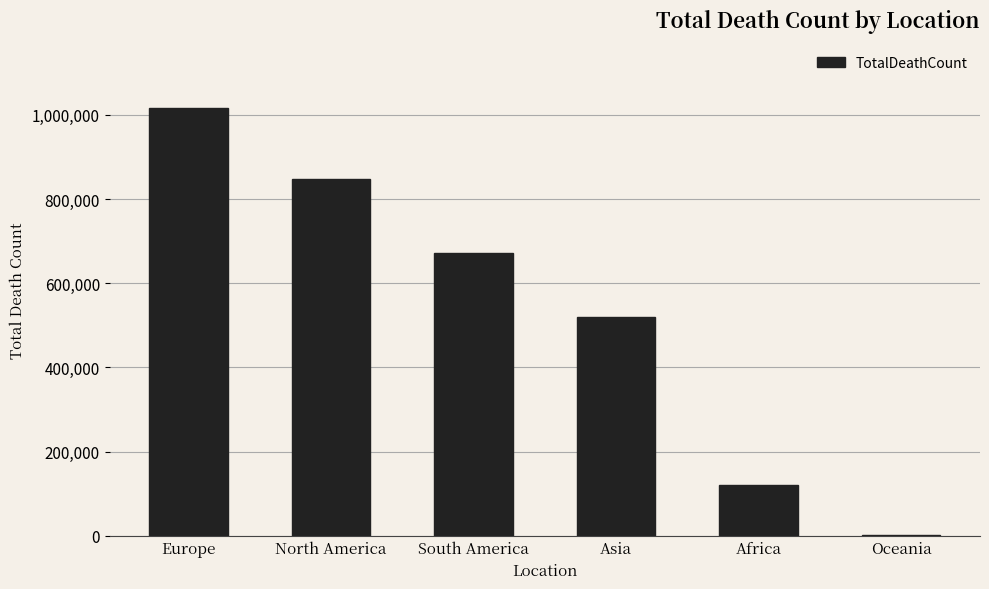

How many distinct data groups are displayed?

1